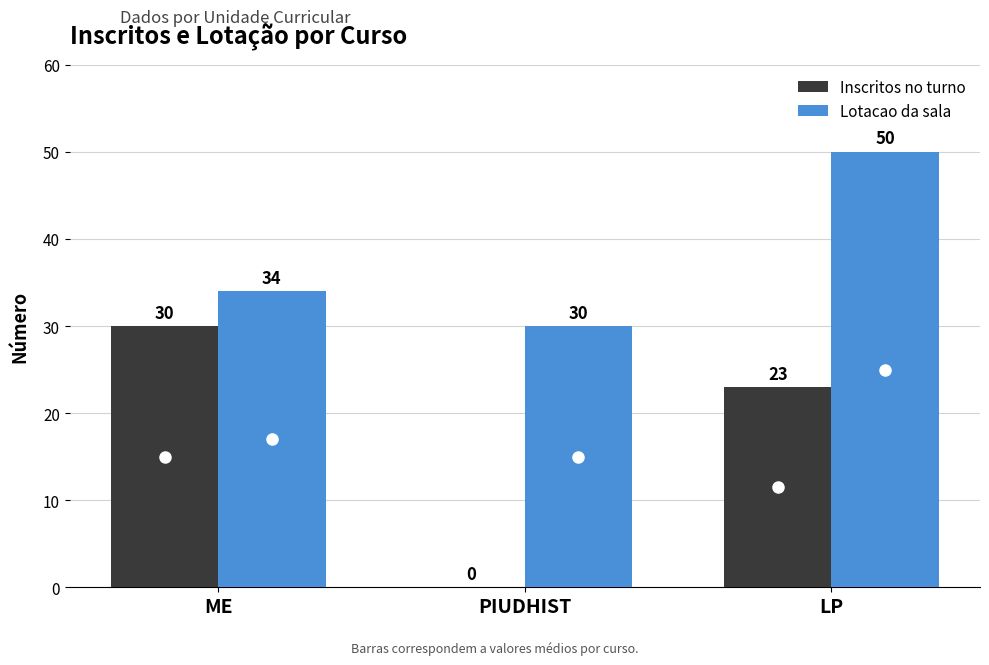

What is the maximum value shown in the chart?

50